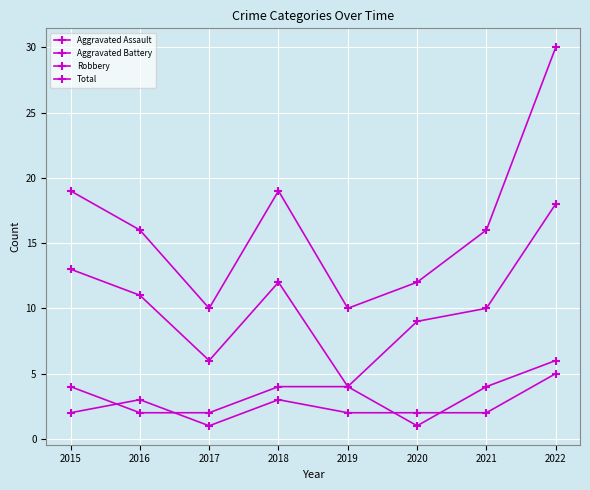

How many values in the Robbery series are below 11?

4